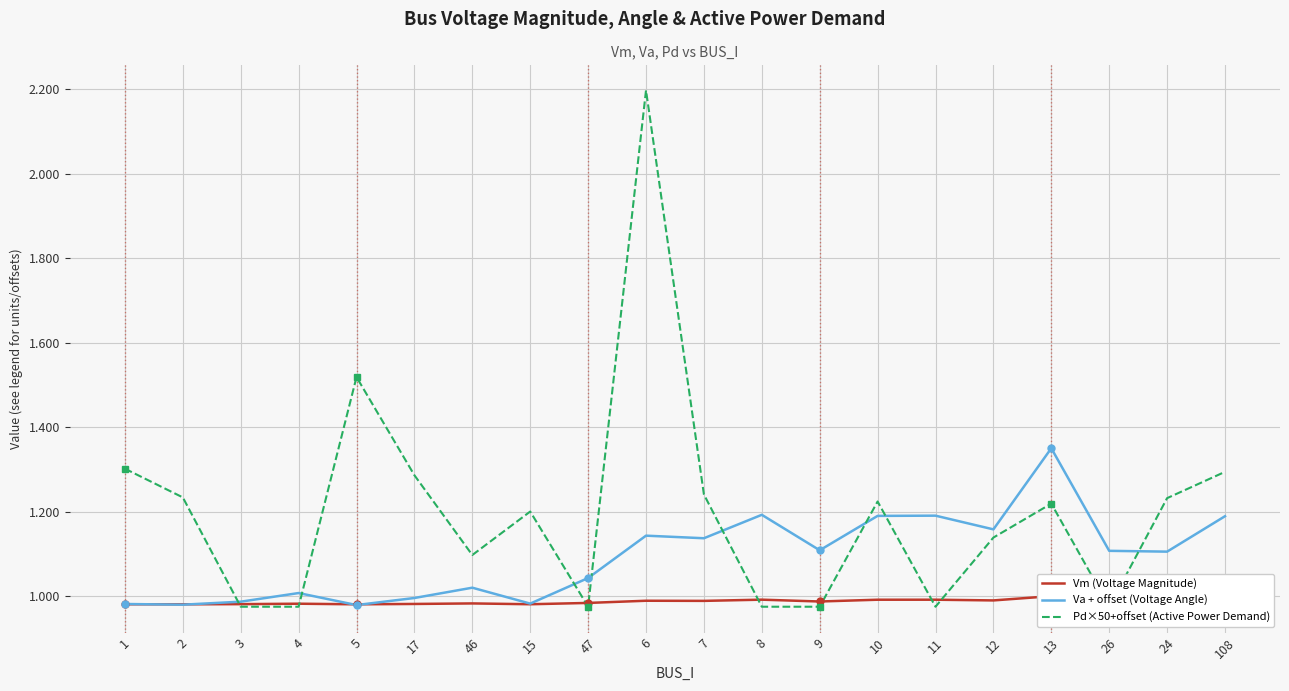

Reading left to right, transcribe all the data shown in this chart.

Vm (Voltage Magnitude): 1=1.0	2=1.0	3=1.0	4=1.0	5=1.0	17=1.0	46=1.0	15=1.0	47=1.0	6=1.0	7=1.0	8=1.0	9=1.0	10=1.0	11=1.0	12=1.0	13=1.0	26=1.0	24=1.0	108=1.0
Va + offset (Voltage Angle): 1=1.0	2=1.0	3=1.0	4=1.0	5=1.0	17=1.0	46=1.0	15=1.0	47=1.0	6=1.1	7=1.1	8=1.2	9=1.1	10=1.2	11=1.2	12=1.2	13=1.4	26=1.1	24=1.1	108=1.2
Pd×50+offset (Active Power Demand): 1=1.3	2=1.2	3=1.0	4=1.0	5=1.5	17=1.3	46=1.1	15=1.2	47=1.0	6=2.2	7=1.2	8=1.0	9=1.0	10=1.2	11=1.0	12=1.1	13=1.2	26=1.0	24=1.2	108=1.3